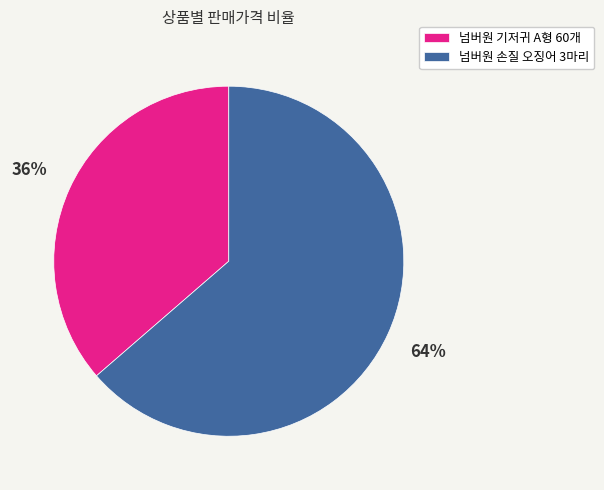

How many slices are in this pie chart?

2